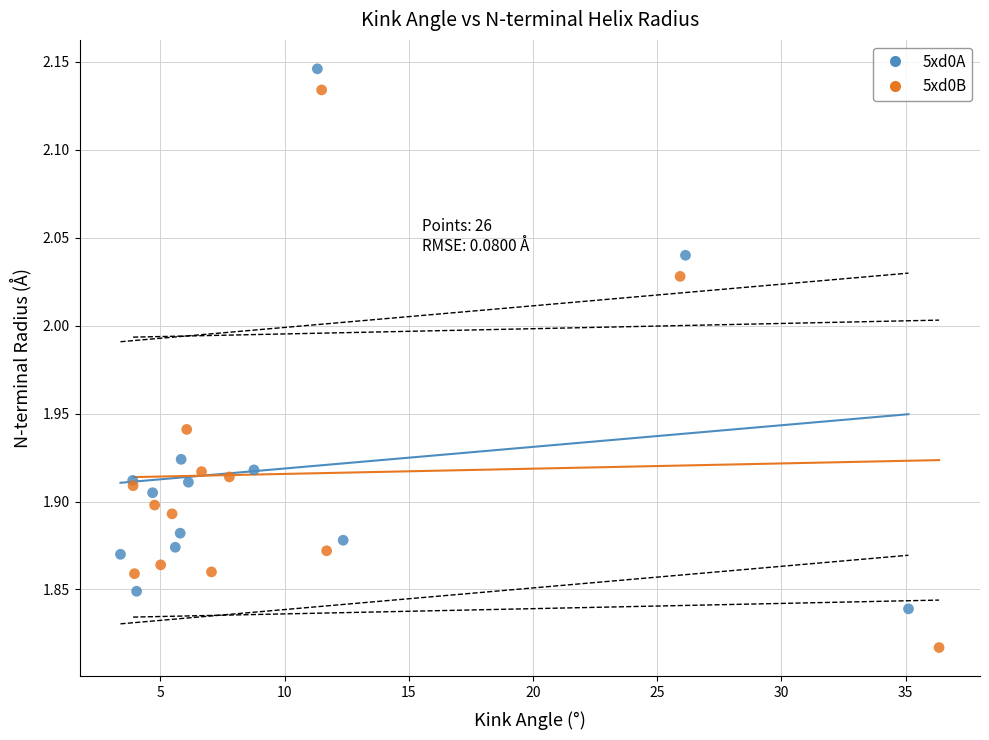

Which series reaches the minimum Y coordinate?

5xd0B